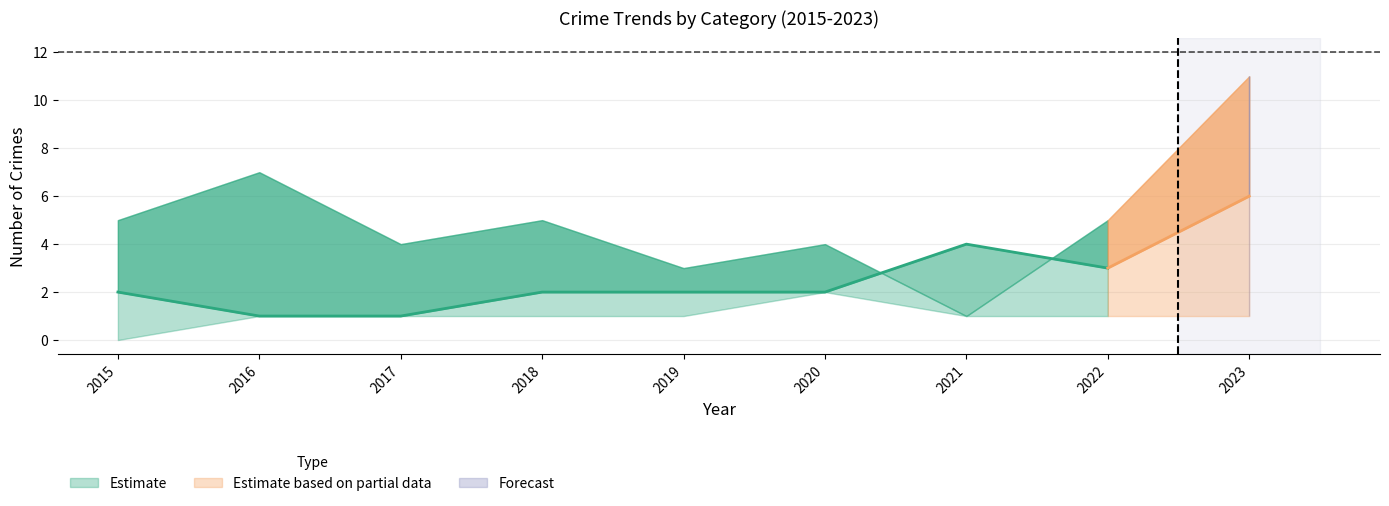

At which category does Robbery reach its first local valley?

2017